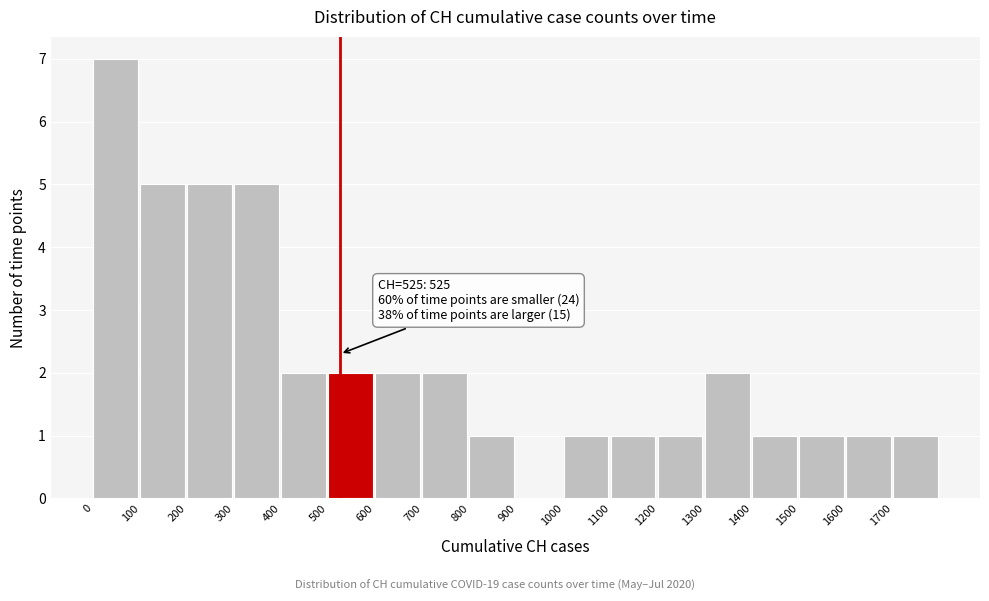

Over which range of the x-axis is the bar tallest?

0 to 100